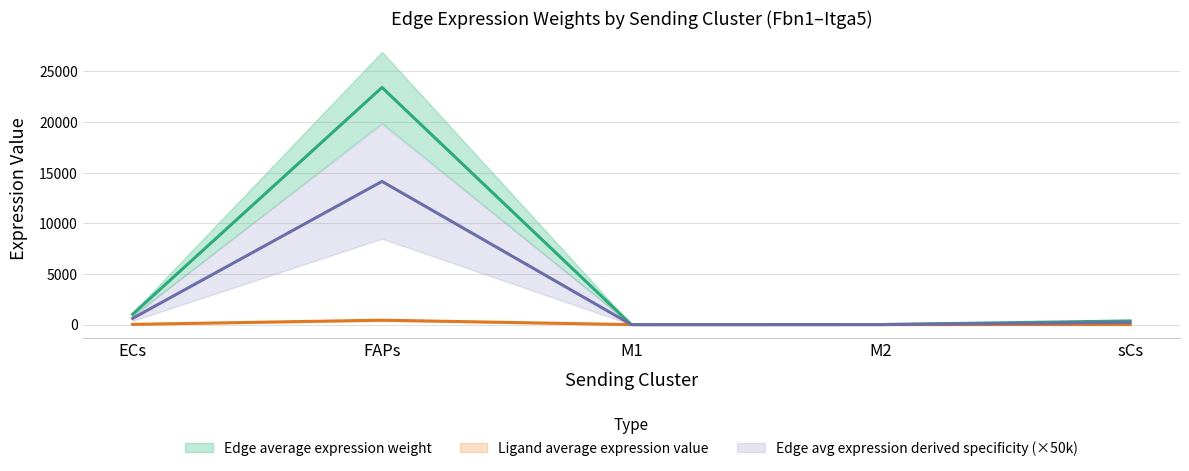

What is the label of the 5th point from the right?

ECs